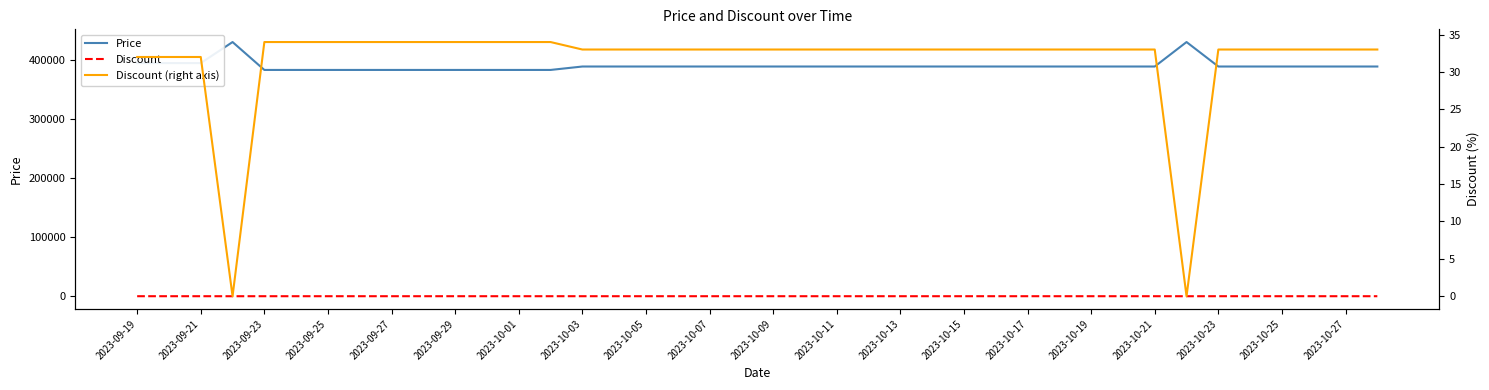

What is the maximum value for Discount (right axis)?

34